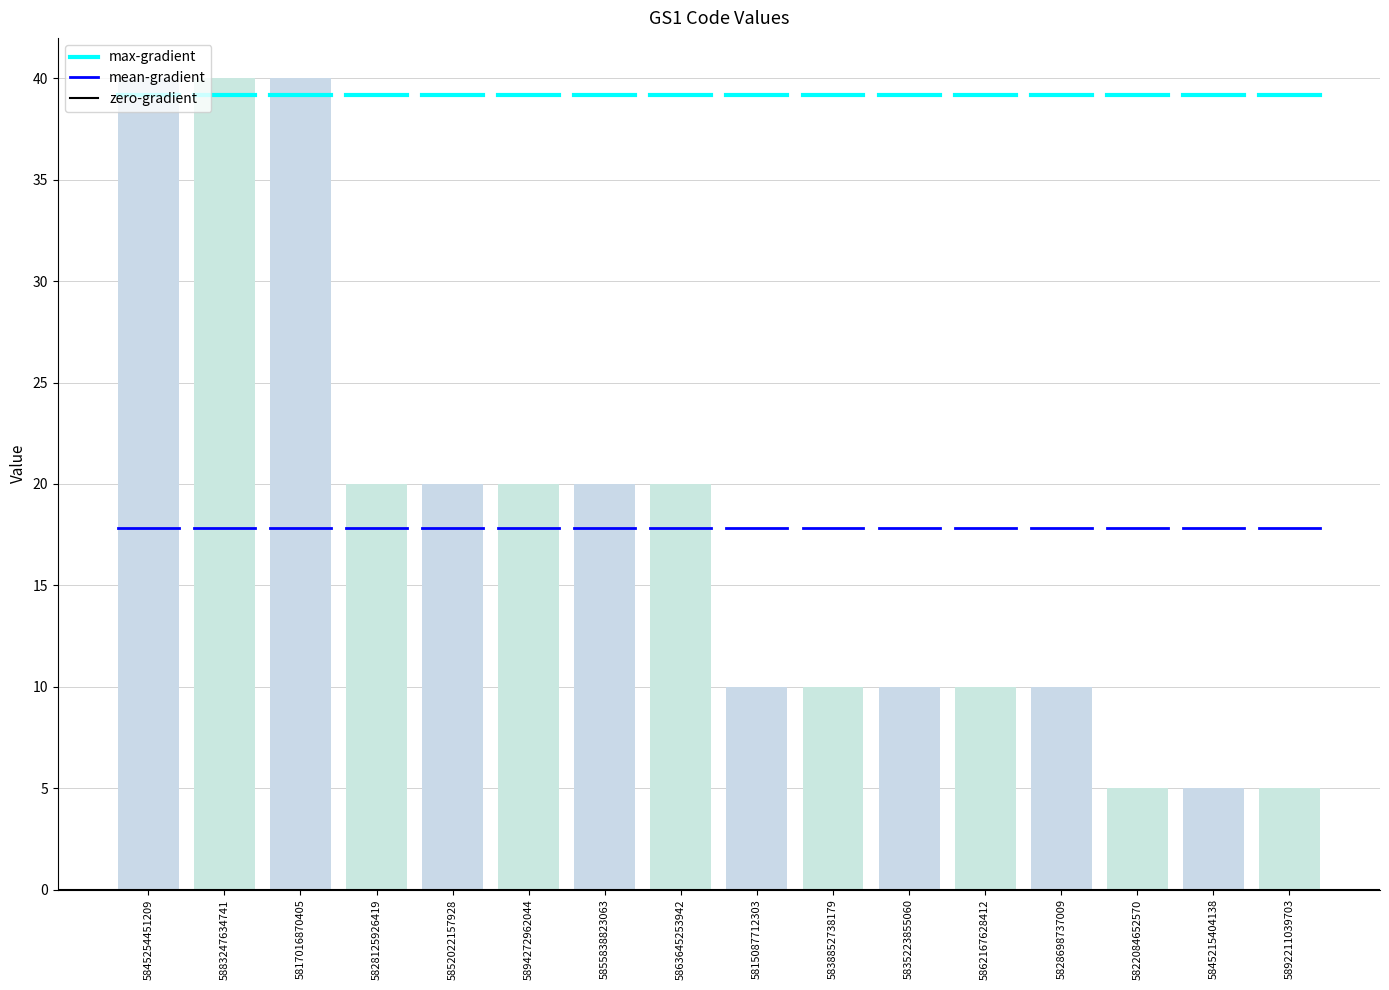

What is the greatest value displayed?

40